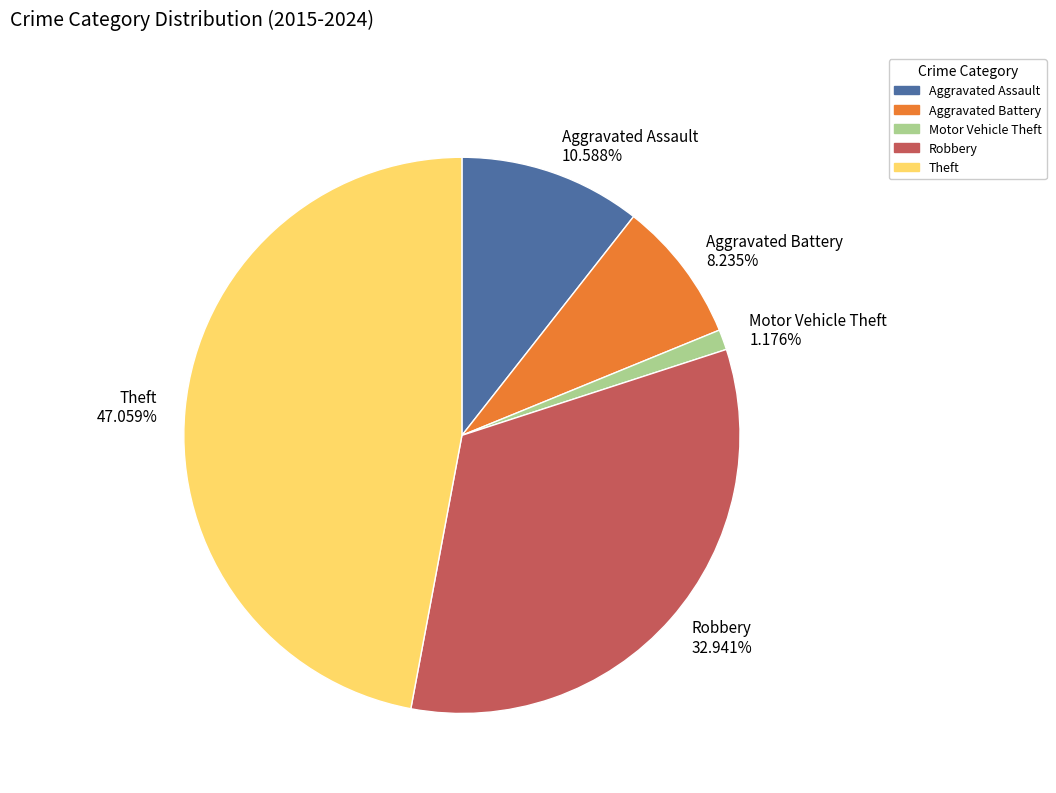

To the nearest percent, what is the combined percentage of Aggravated Battery and Motor Vehicle Theft?

9%